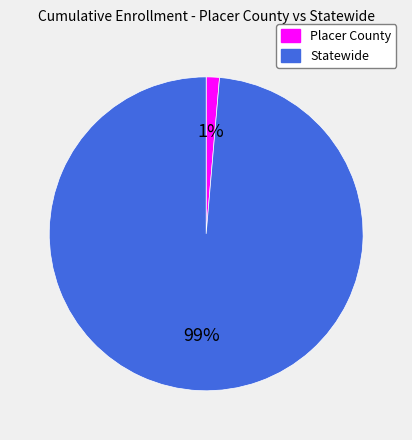

What is the smallest slice in the pie chart?

Placer County